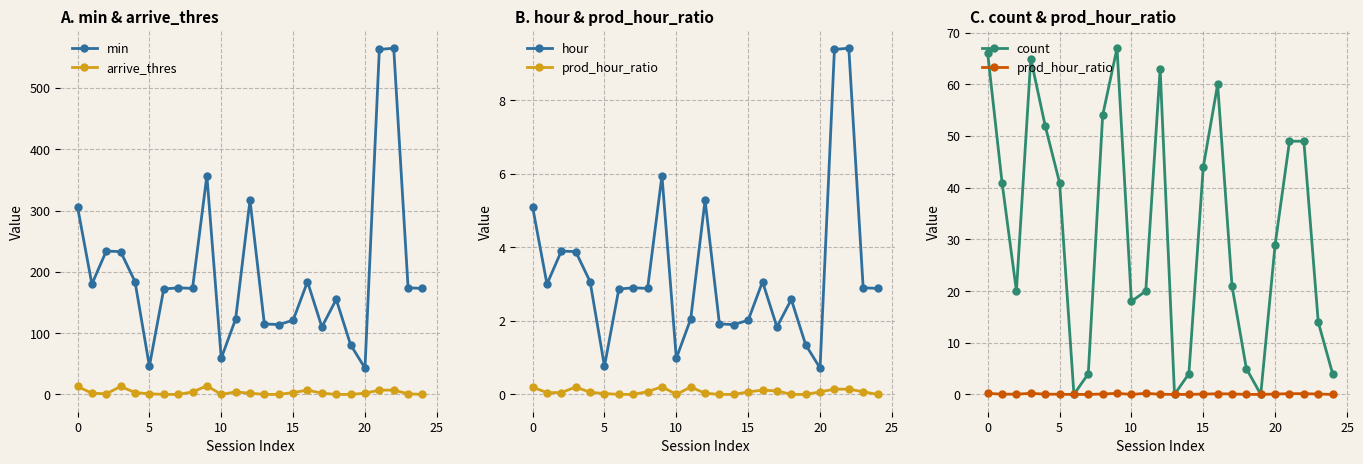

Is it true that prod_hour_ratio equals 0.0 at 19?

True